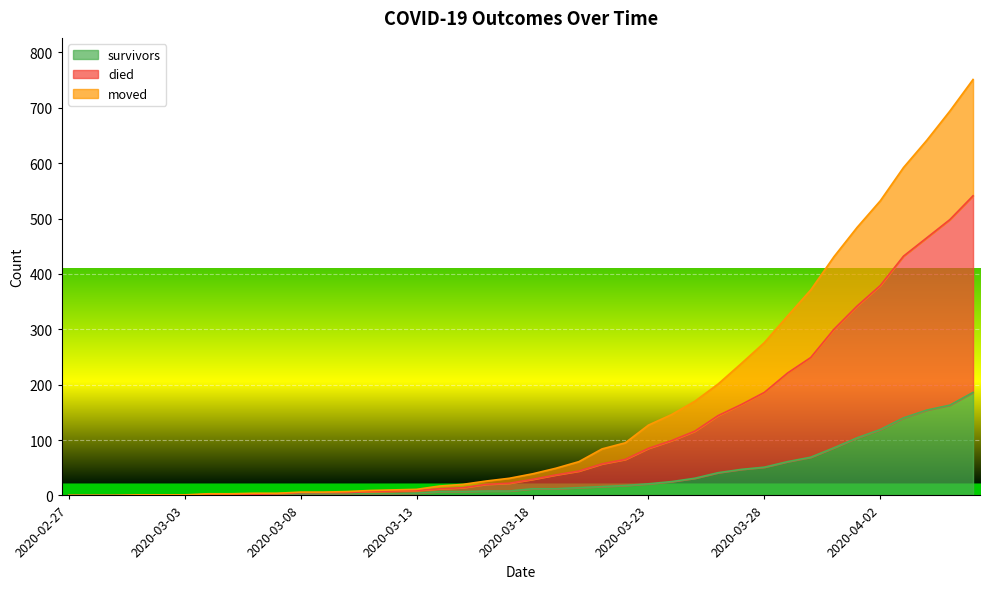

True or false: died and survivors cross at least once.

False